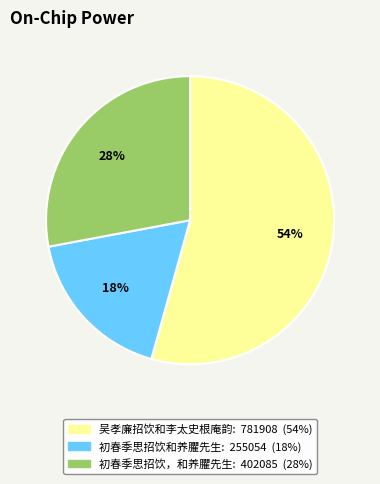

Rank the categories by value from lowest to highest.

初春季思招饮和养臞先生, 初春季思招饮，和养臞先生, 吴孝廉招饮和李太史根庵韵